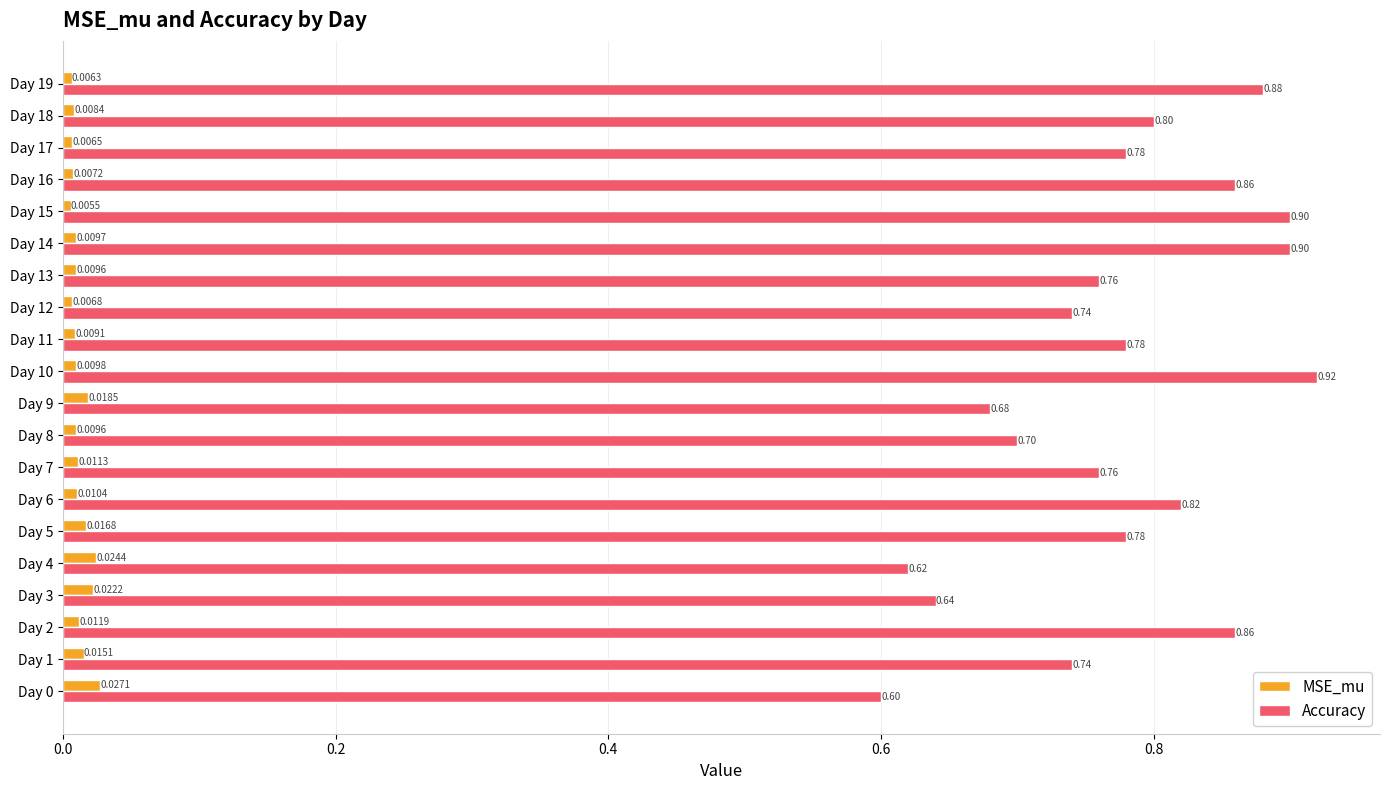

Rank the series by their maximum value, from lowest to highest.

MSE_mu, Accuracy